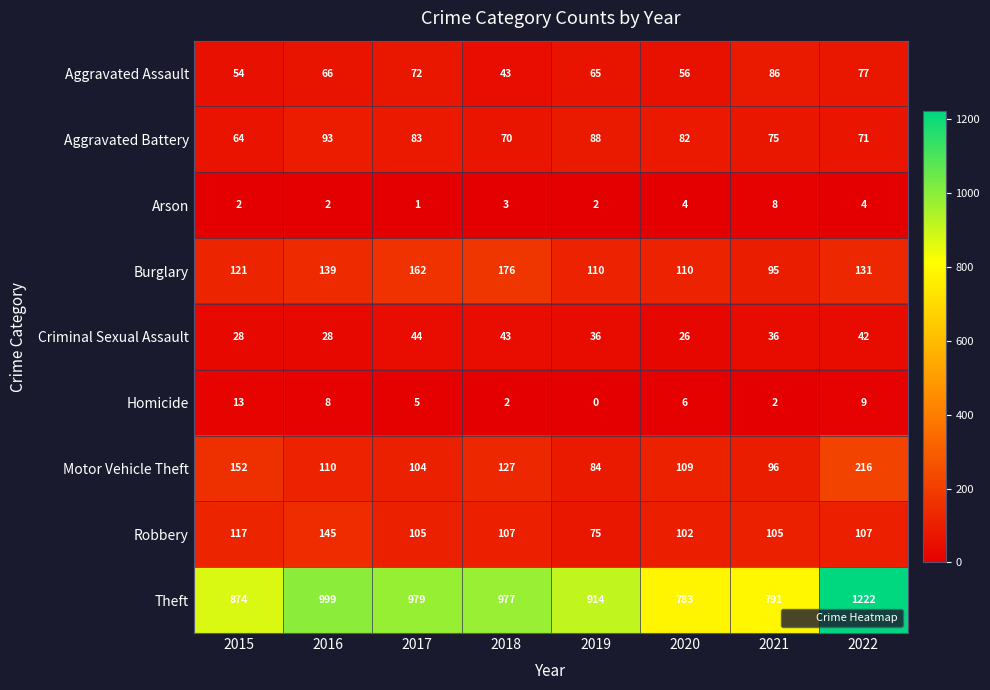

Is it true that Burglary equals 31 at 2020?

False